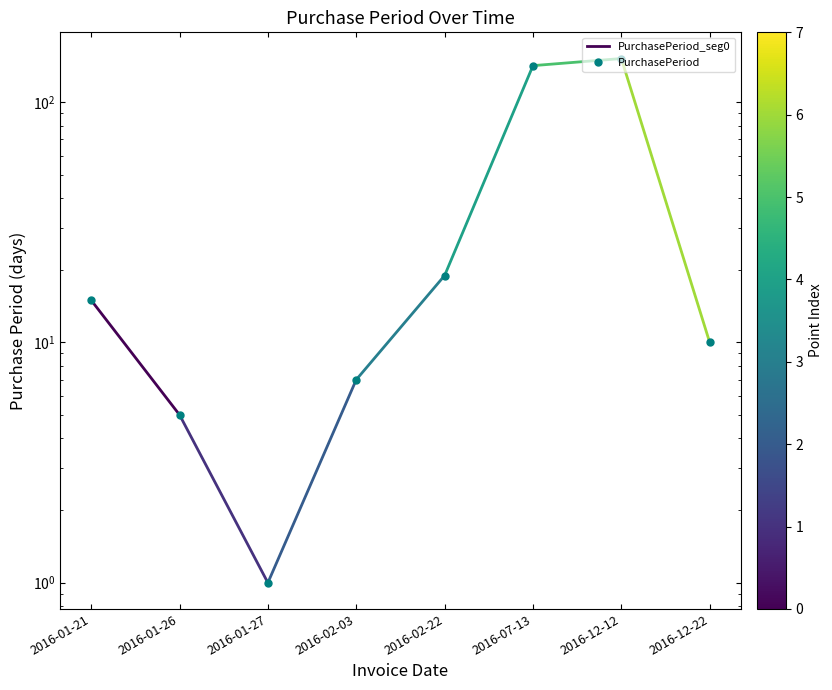

What position from the right is 2016-01-21?

8